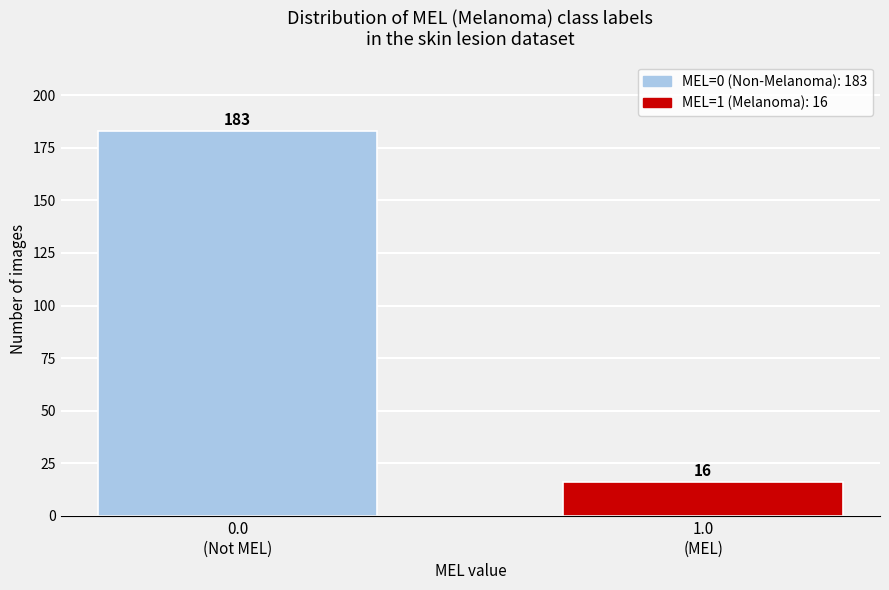

Reading left to right, list all the values displayed in this chart.

183	16